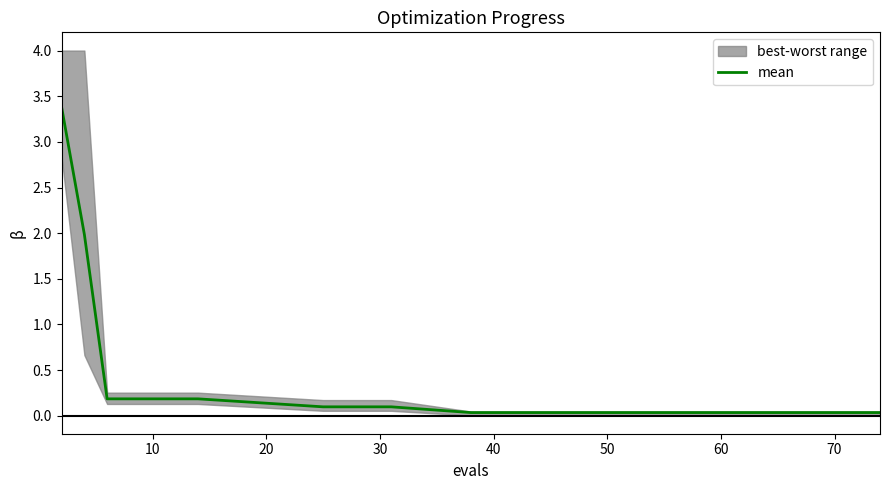

What is the highest value of the mean series?

3.4